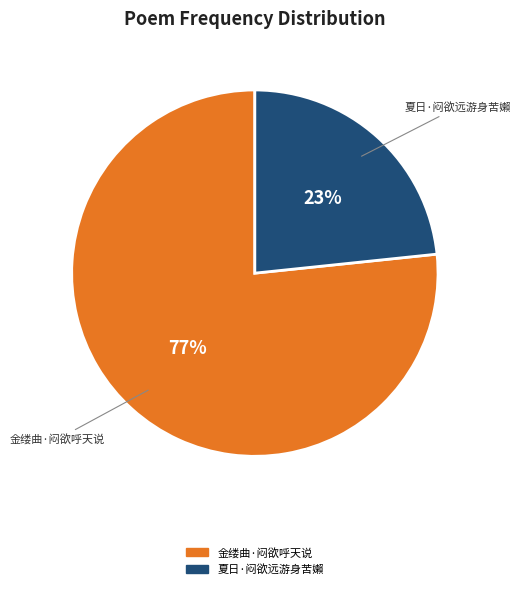

To the nearest percent, what is the combined percentage of 金缕曲·闷欲呼天说 and 夏日·闷欲远游身苦嬾?

100%